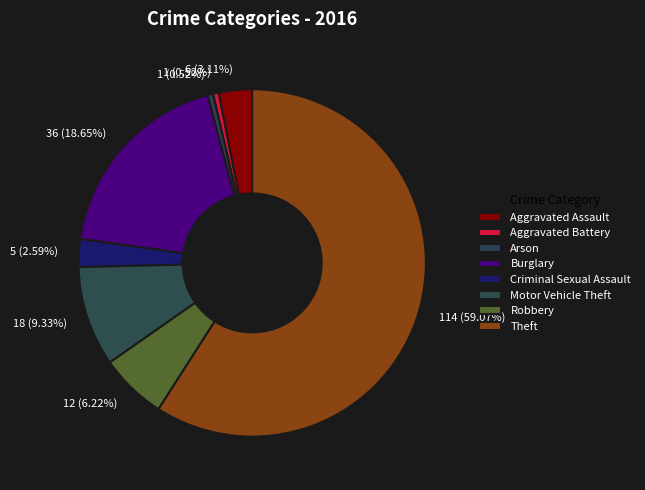

Combined, do Arson and Burglary account for over 50%?

No